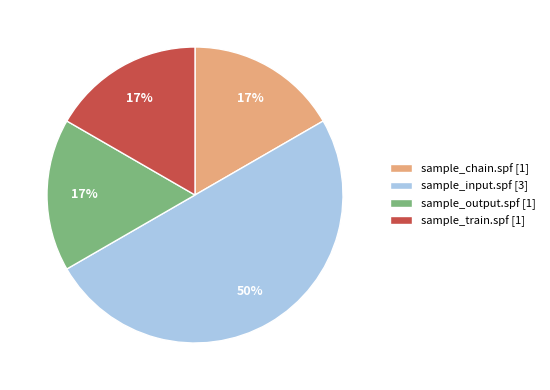

Is the sum of sample_input.spf [3] and sample_train.spf [1] greater than half?

Yes